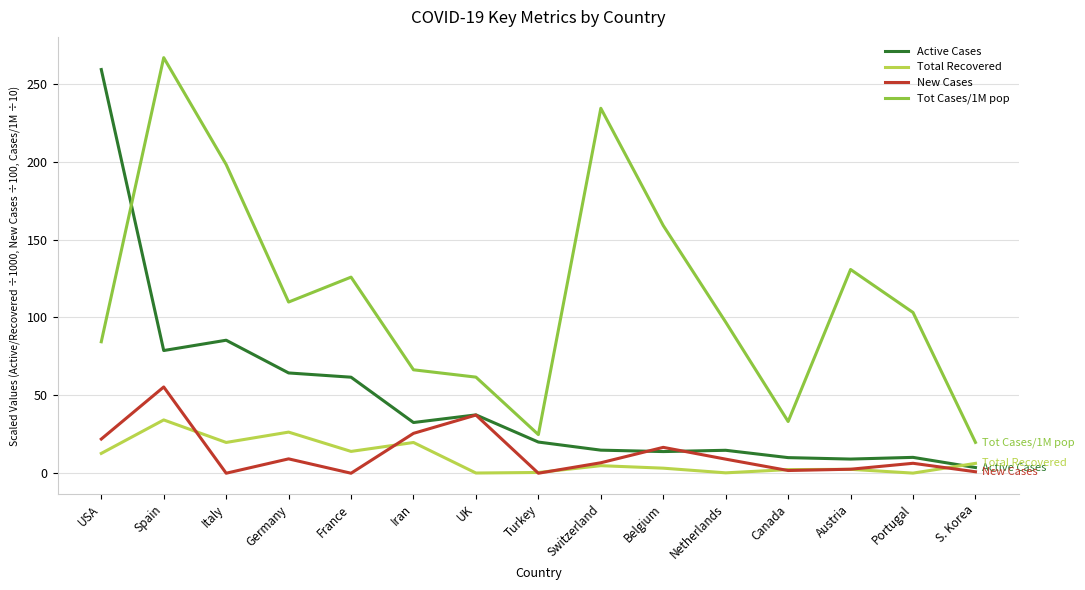

At Spain, list the series in order from largest to smallest.

Tot Cases/1M pop, Active Cases, New Cases, Total Recovered